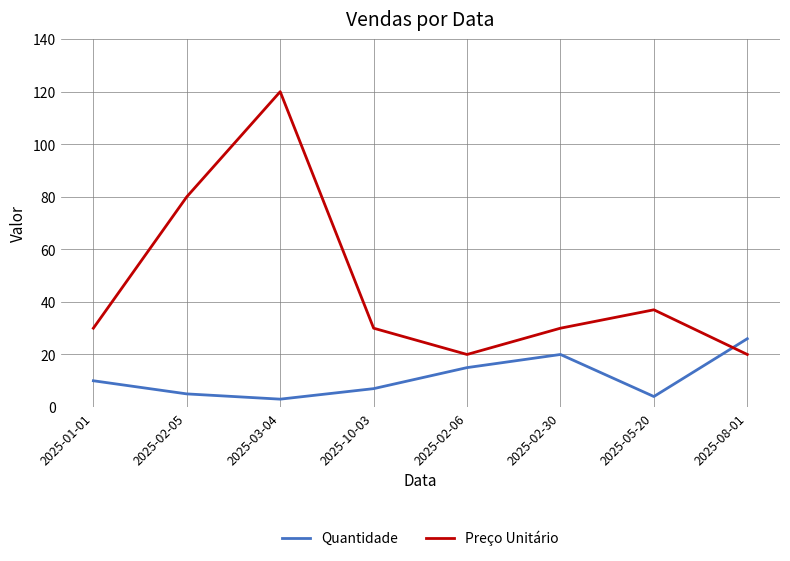

What position from the right is 2025-02-06?

4